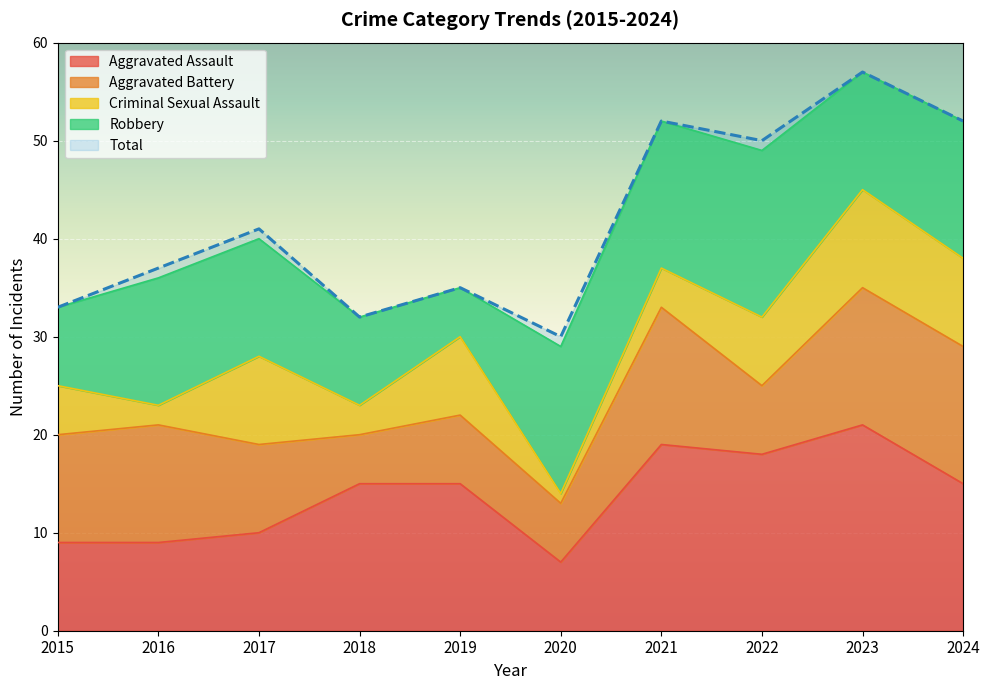

The value of Criminal Sexual Assault at 2017 is 3. True or false?

False